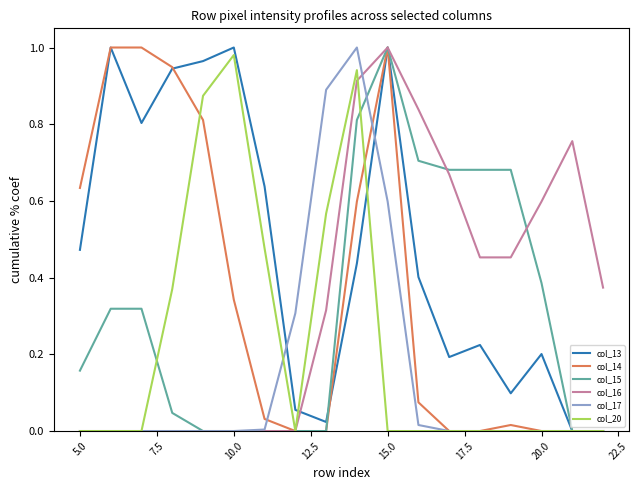

Which series has the largest total across all categories?

col_13